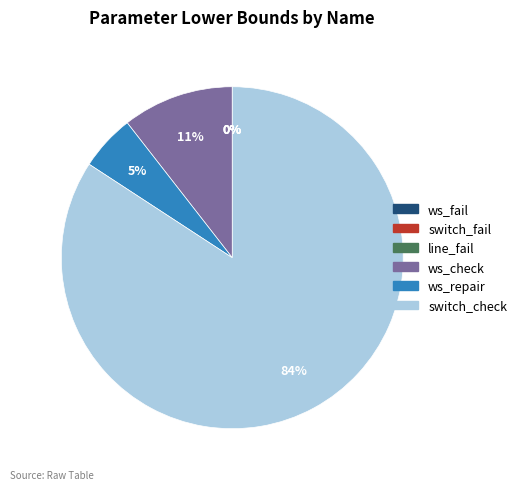

Does switch_check represent more than half of the total?

Yes